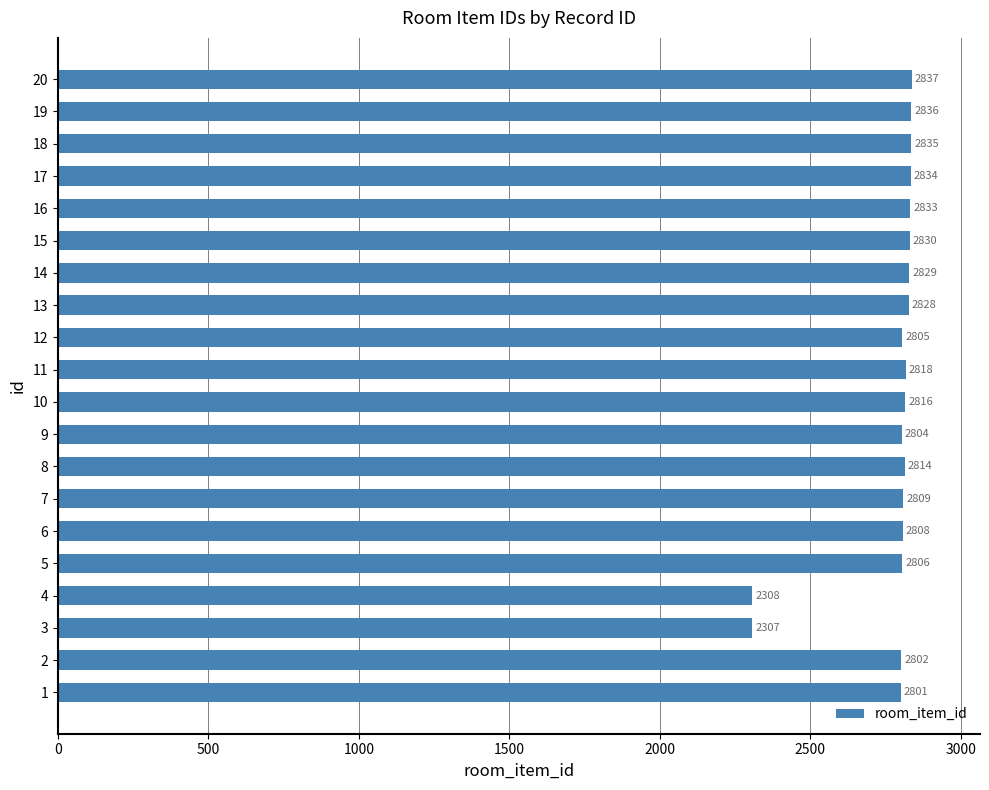

The chart shows a value of 2805 at 12. True or false?

True